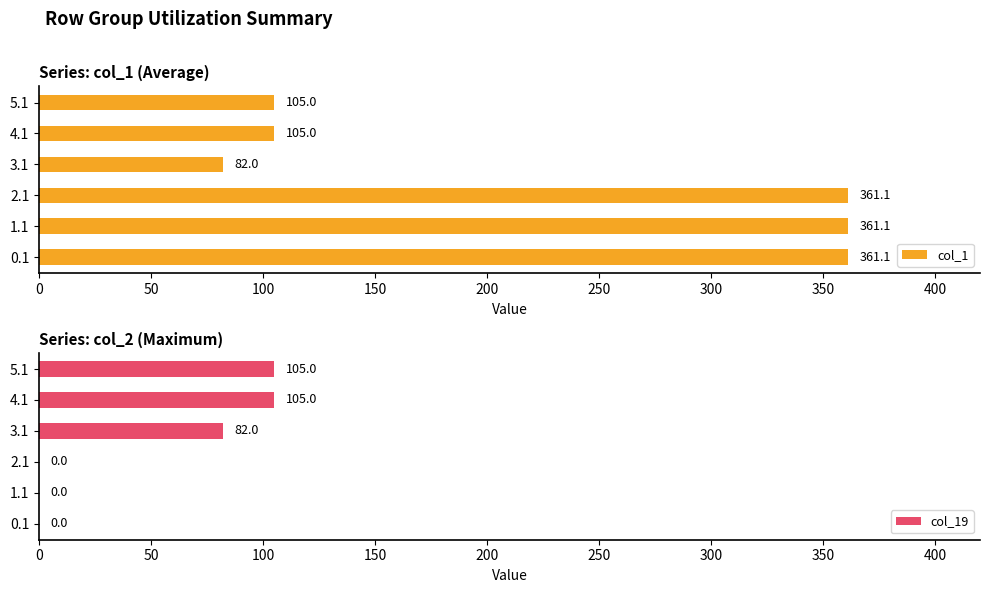

What is the sum of the col_1 values at 3.1 and 2.1?

443.1